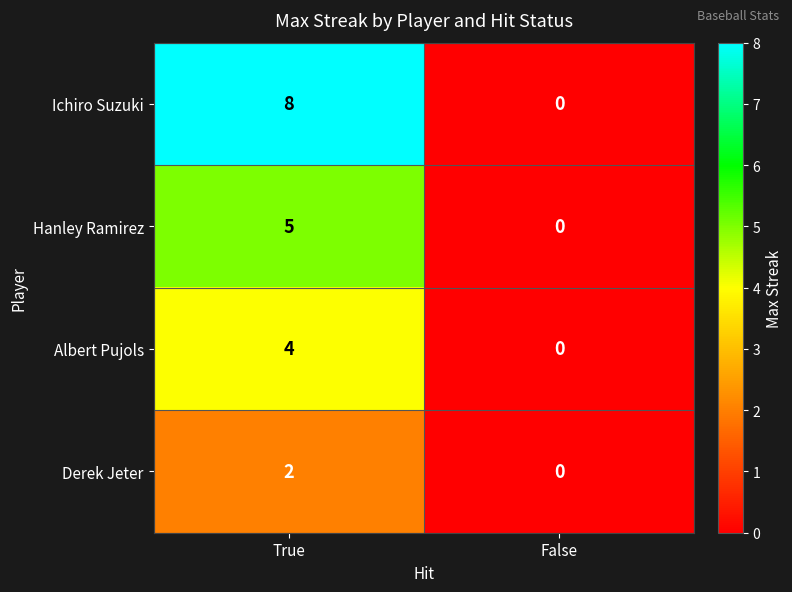

What is the difference between the maximum and minimum values in the Ichiro Suzuki series?

8